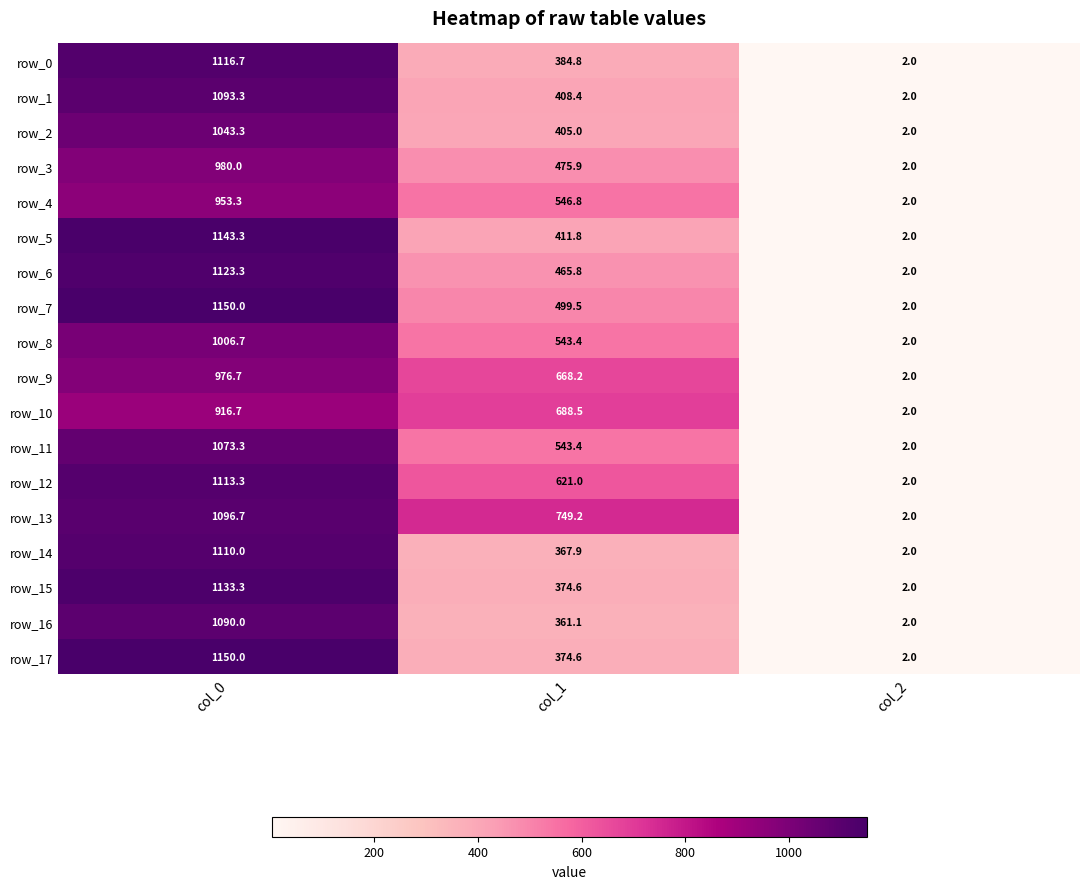

What is the sum of the row_12 values at col_0 and col_1?

1734.3